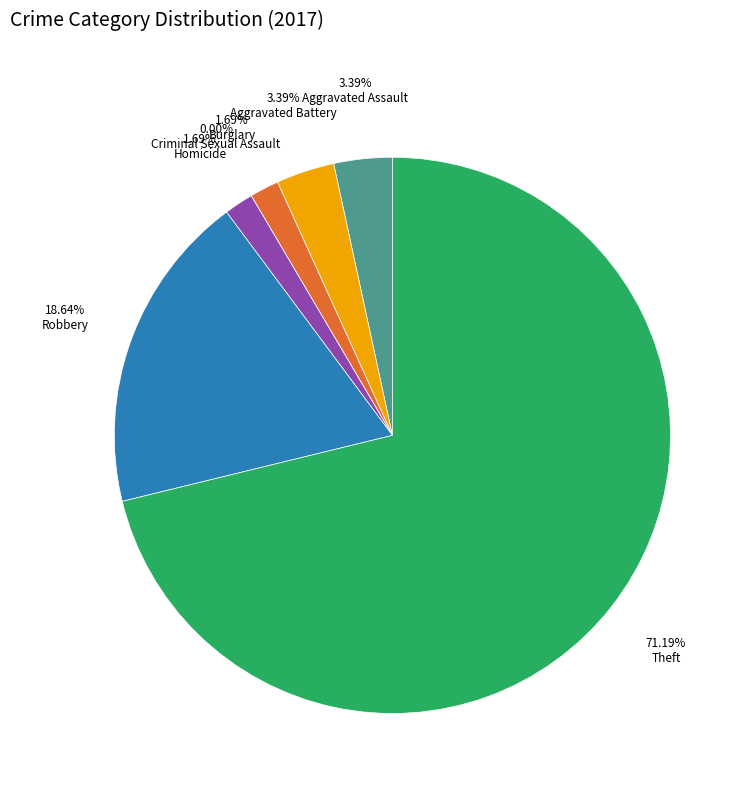

Count the number of slices in the pie.

7